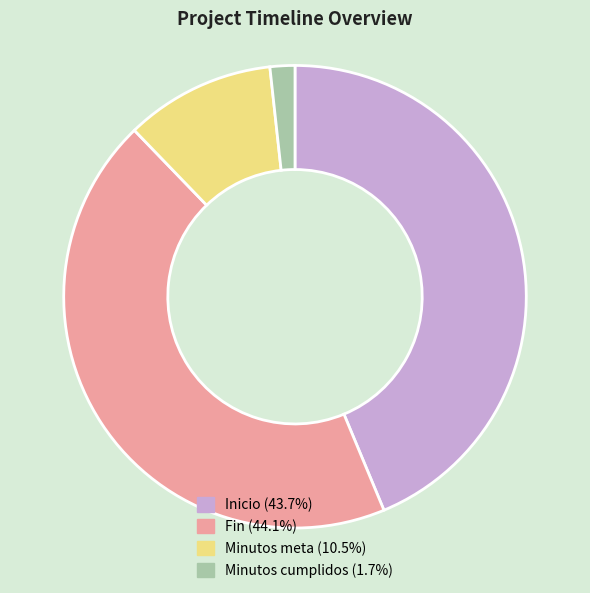

What is the smallest slice in the pie chart?

Minutos cumplidos